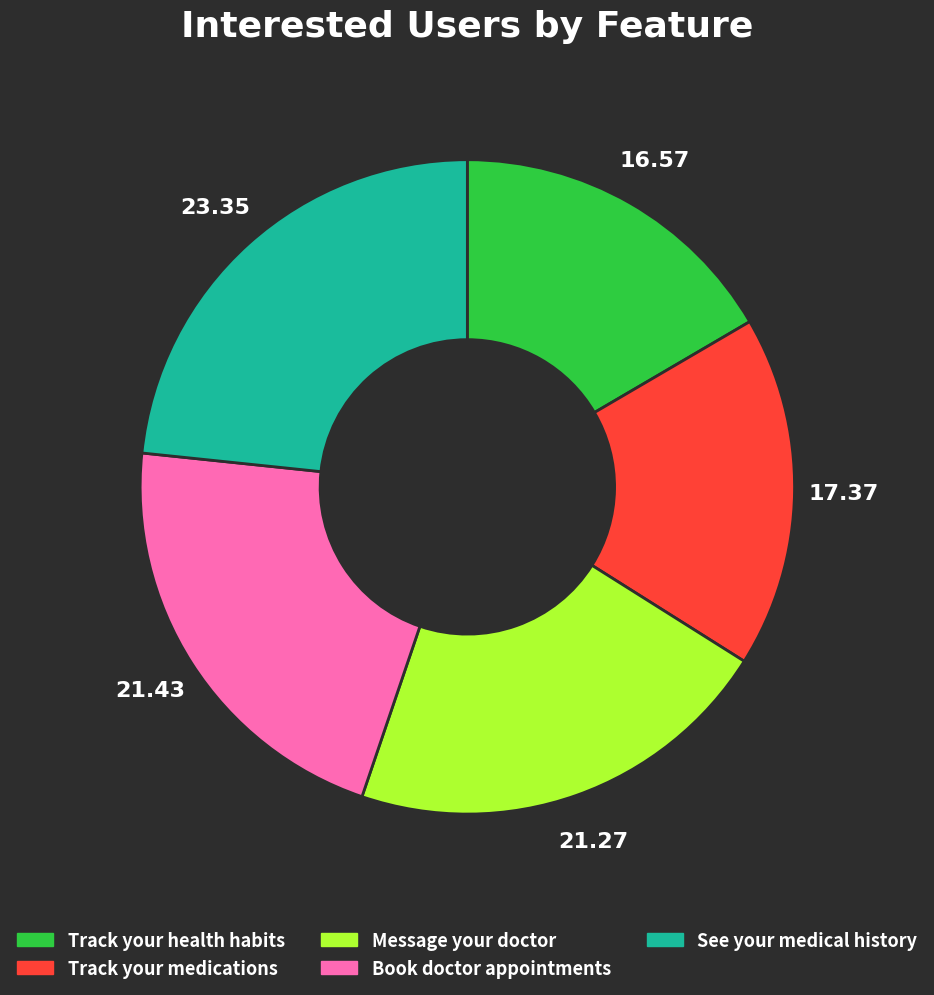

Approximately how many times larger is the value at Track your health habits compared to See your medical history?

0.7